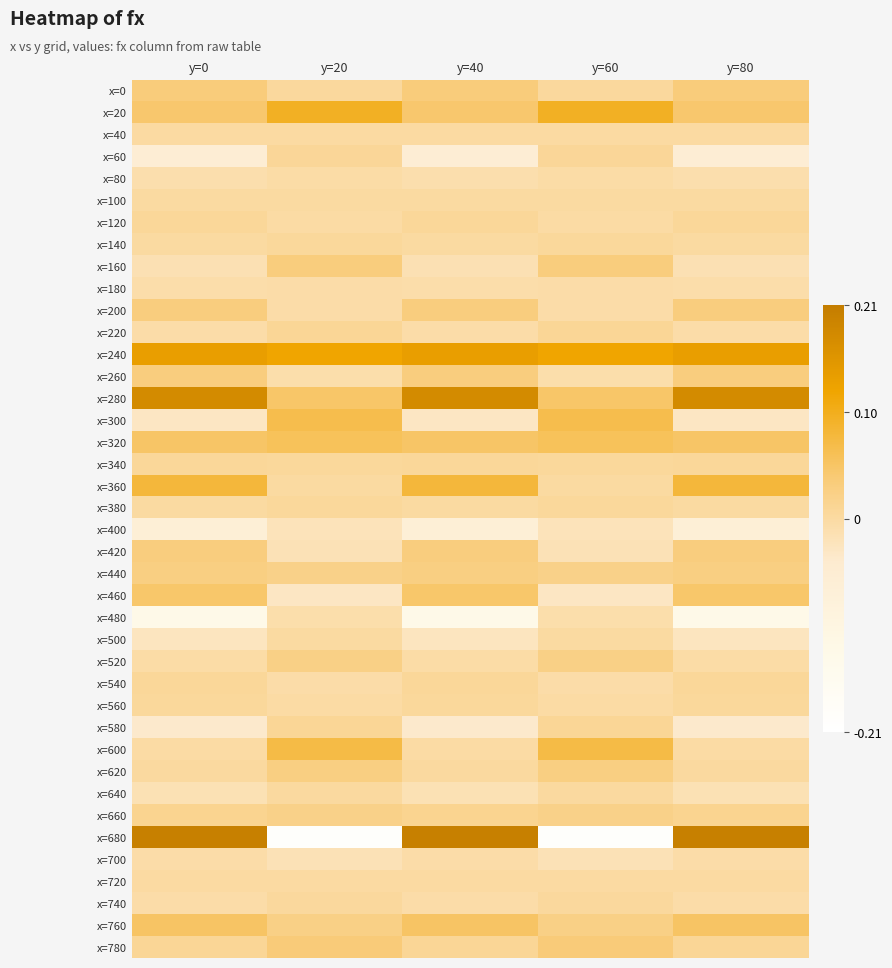

How many series are shown in this chart?

40